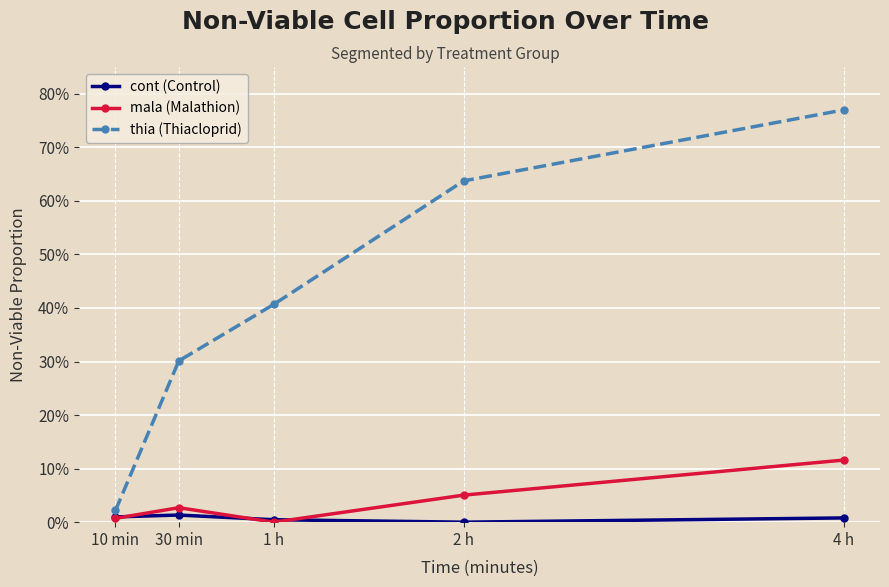

Where is cont (Control) nearest to the value 0?

2 h